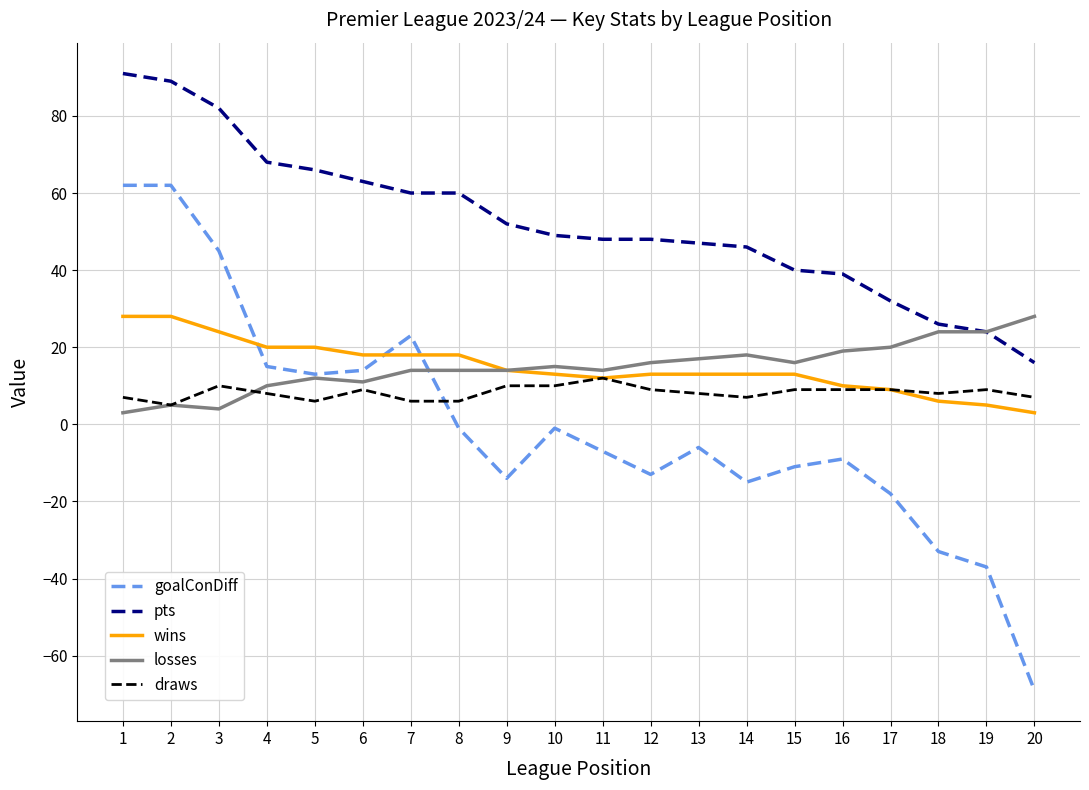

At which label does pts reach its minimum?

20